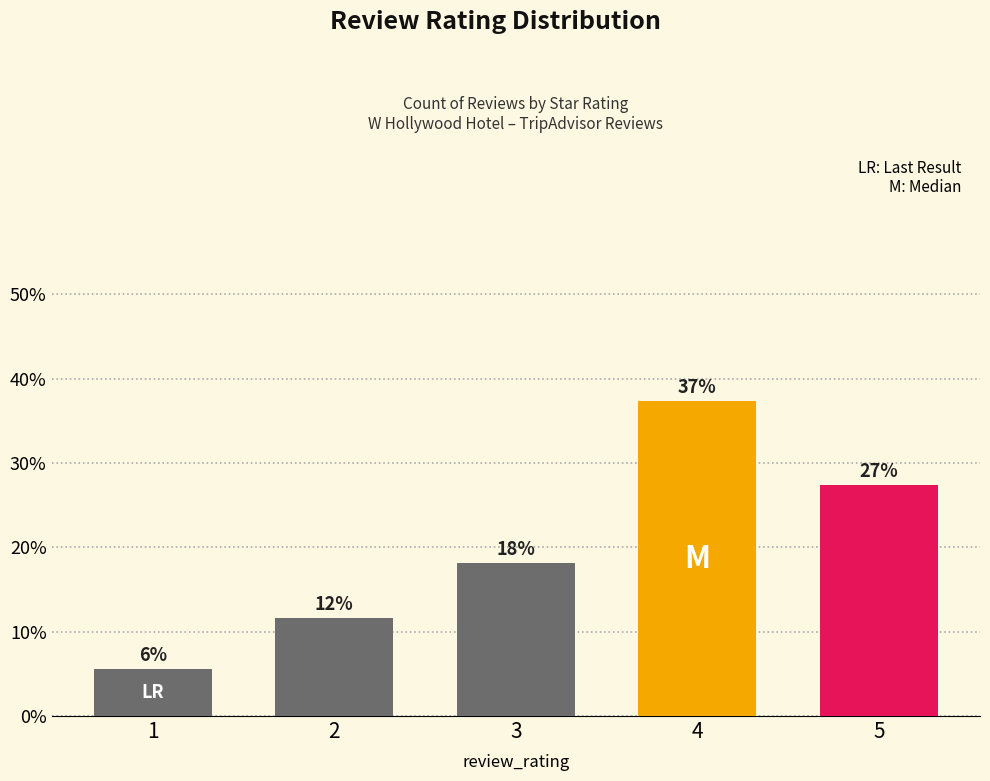

What is the maximum value shown in the chart?

0.4